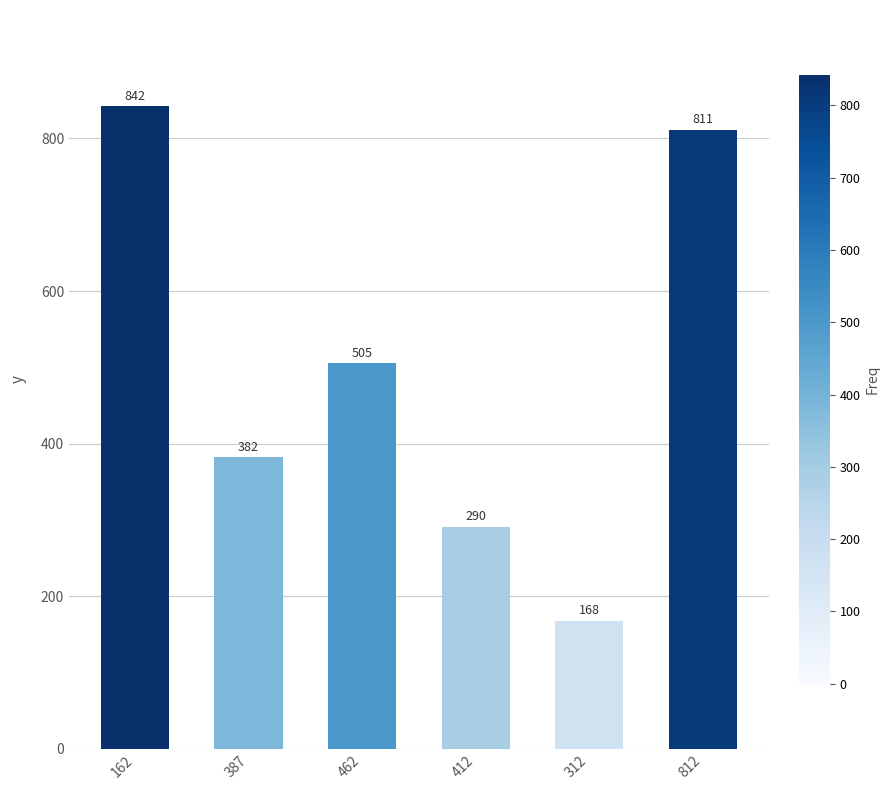

What is the difference between the second highest and second lowest values?

520.5